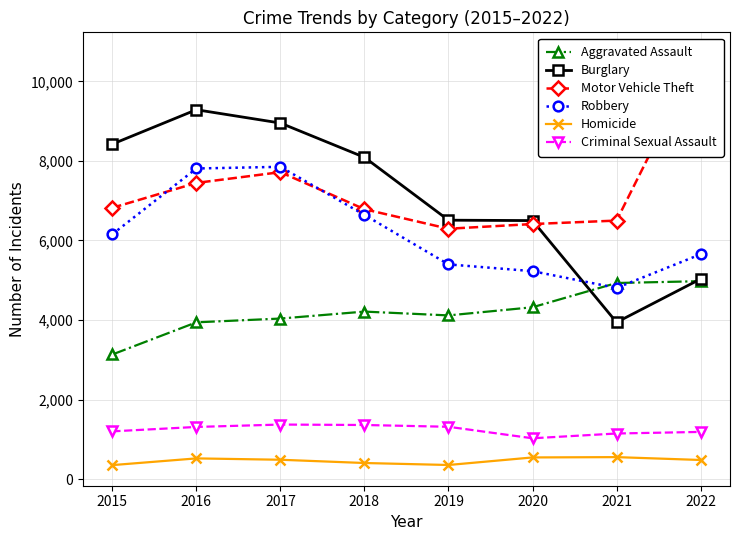

What is the value of the Burglary point at the 1st from the left?

8423